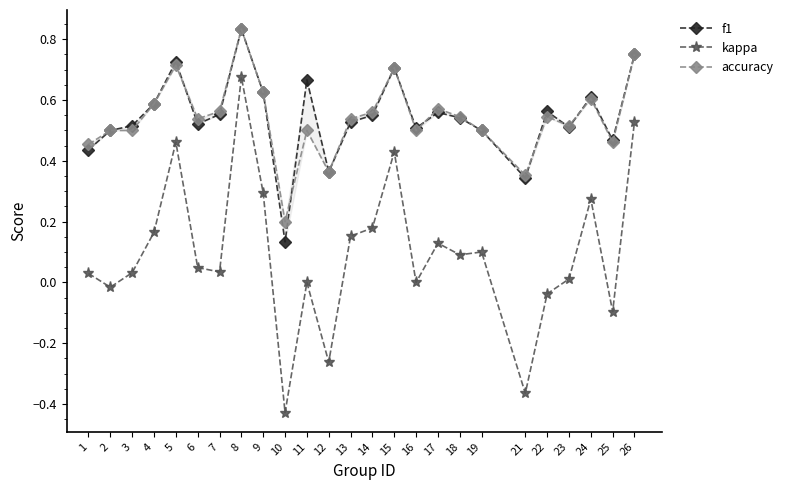

Which series has the widest spread of values?

kappa